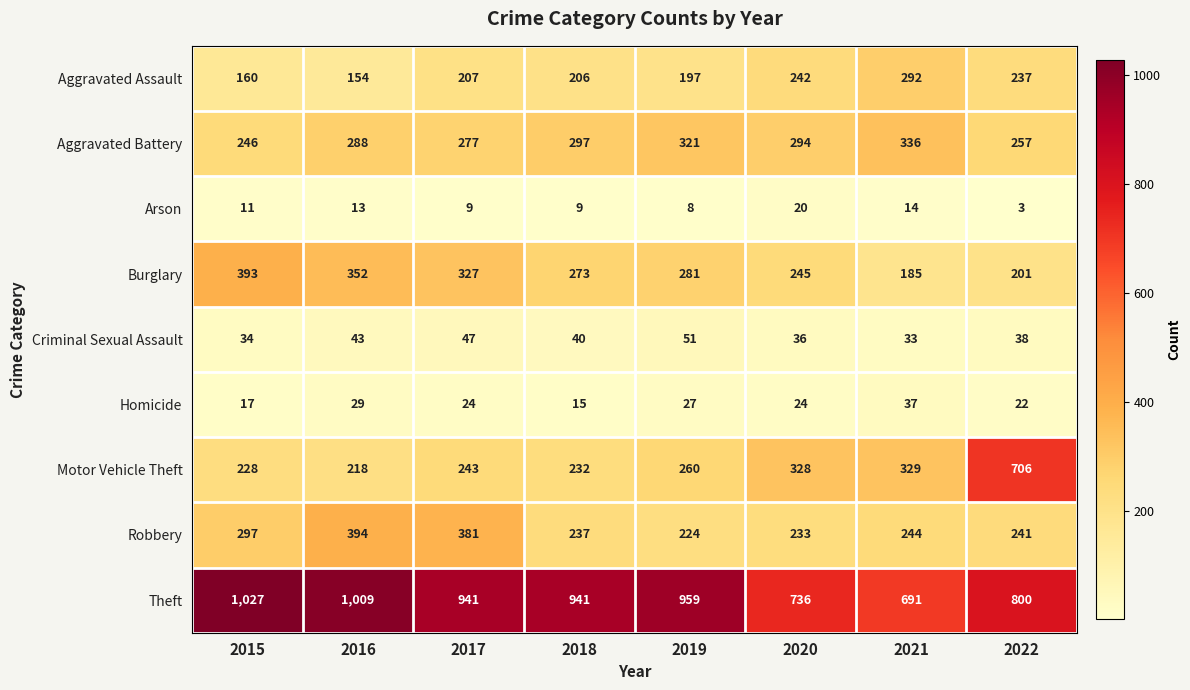

What is the difference between the maximum and second lowest values in the Arson series?

12